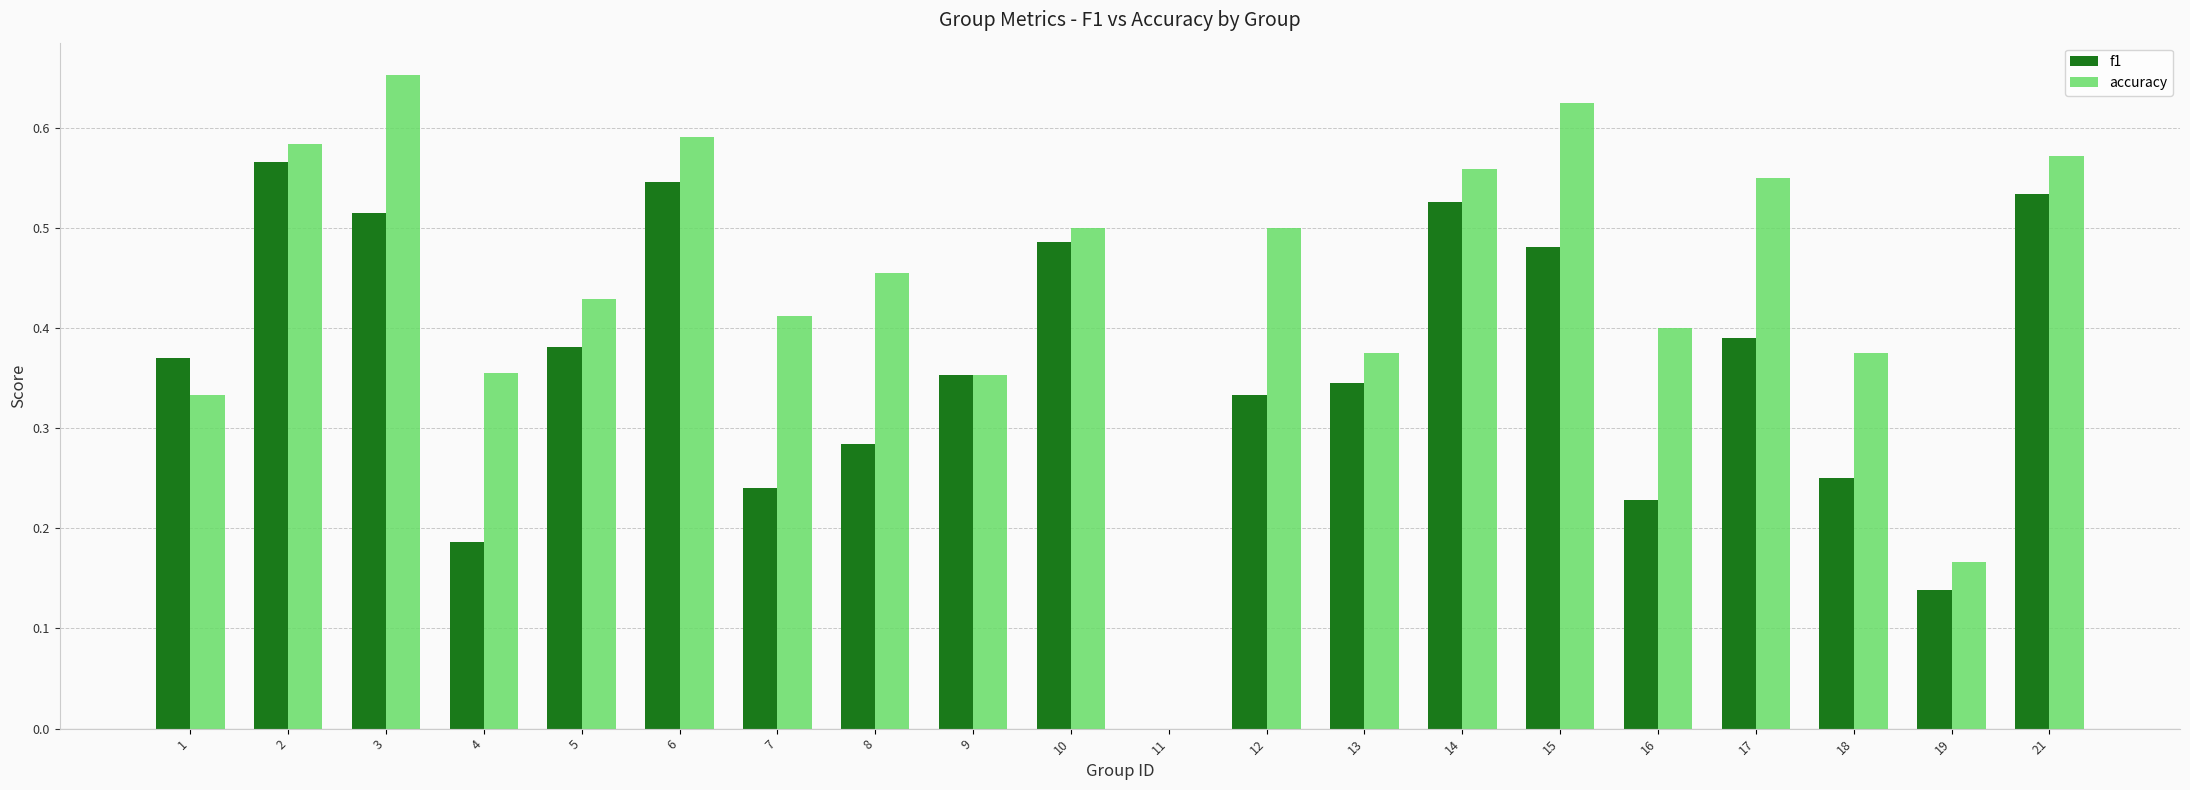

How many data points in accuracy are above 0?

19